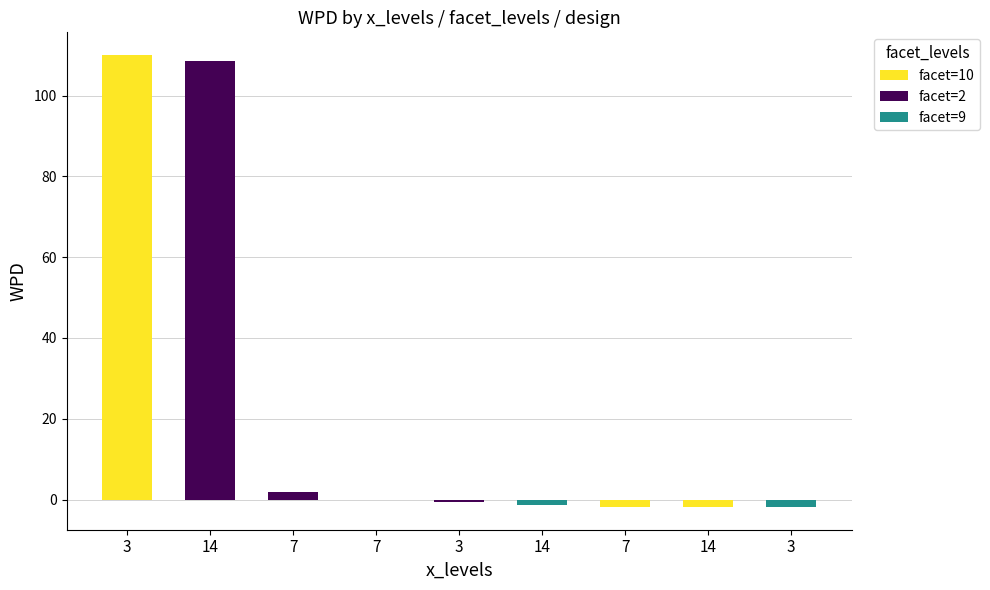

What position from the right is 7|10|null?

3